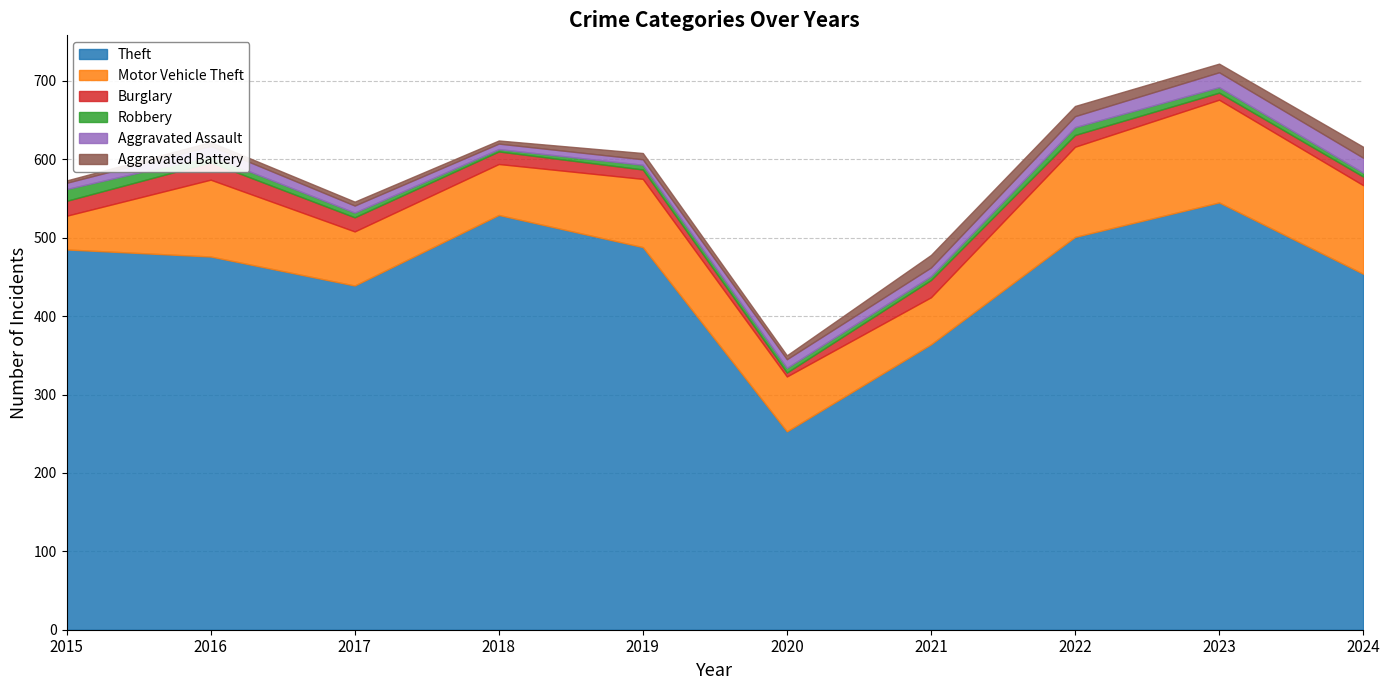

List the series in order of their peak value, lowest first.

Robbery, Aggravated Battery, Aggravated Assault, Burglary, Motor Vehicle Theft, Theft